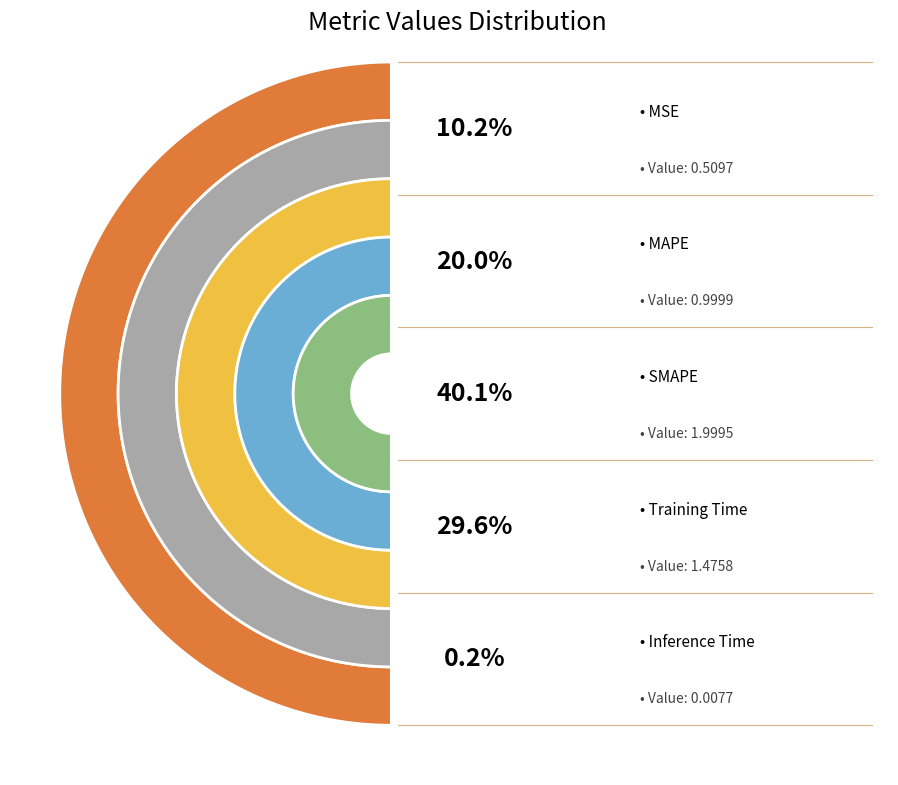

To the nearest percent, what portion does MSE represent?

10%